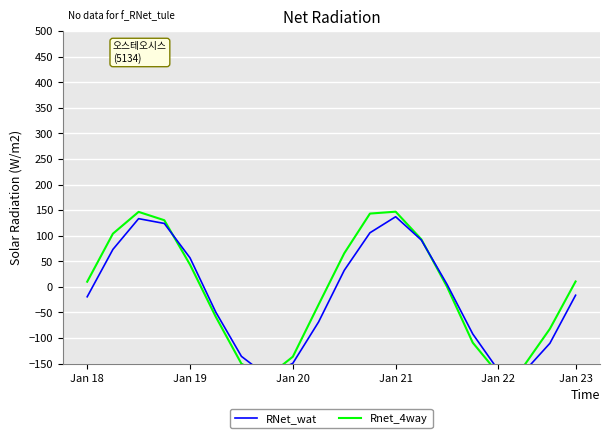

Is it true that Rnet_4way equals -104.1 at 7?

False